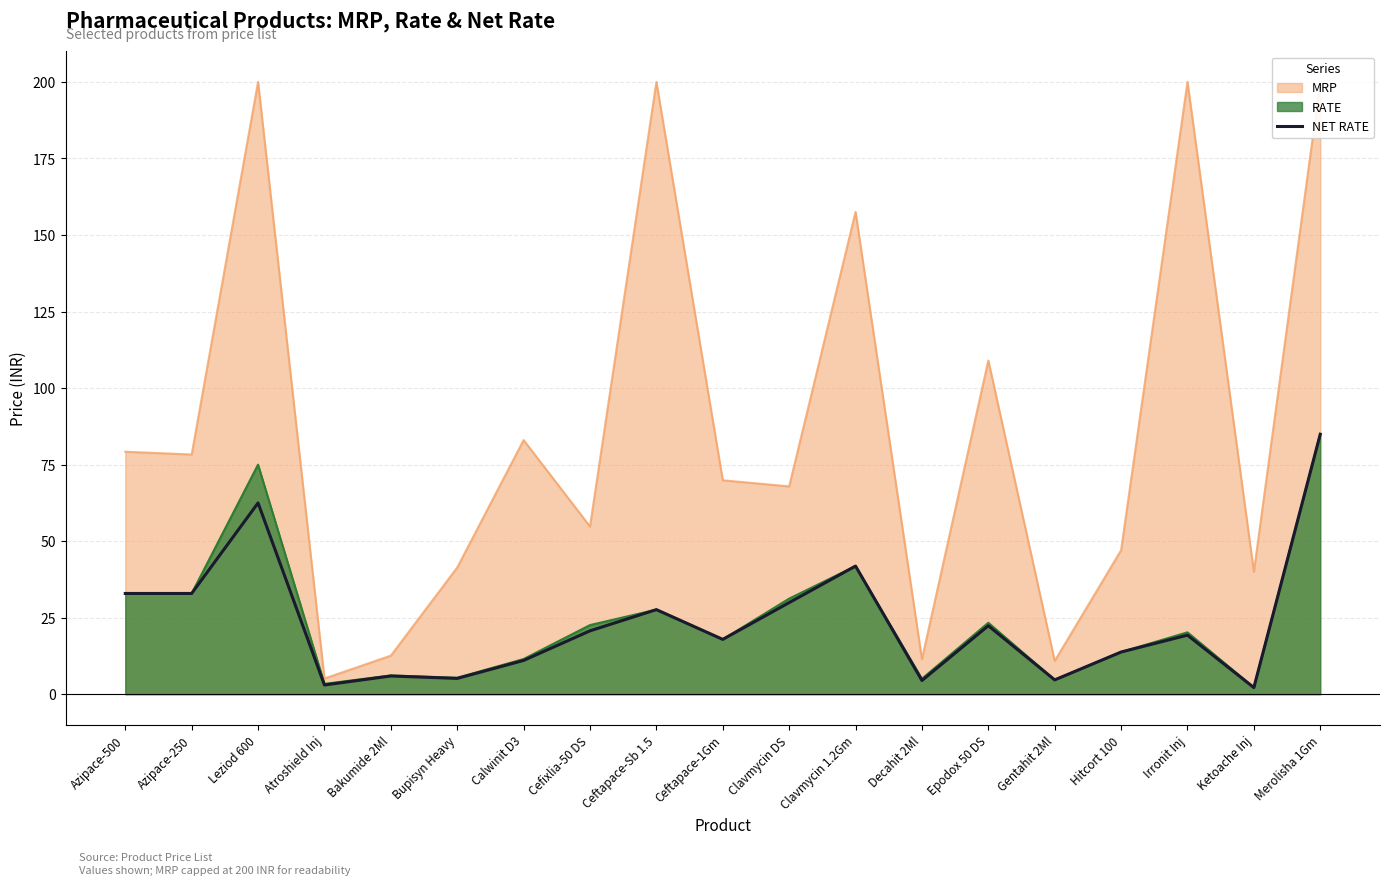

What is the sum of the values at Azipace-250 and Atroshield Inj?

35.9